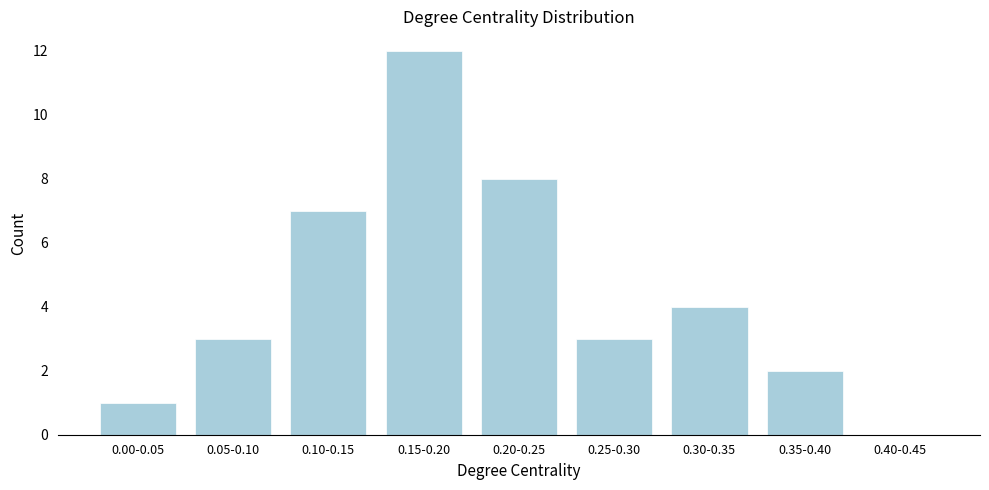

Reading left to right, transcribe all the data shown in this chart.

0.00-0.05=1	0.05-0.10=3	0.10-0.15=7	0.15-0.20=12	0.20-0.25=8	0.25-0.30=3	0.30-0.35=4	0.35-0.40=2	0.40-0.45=0